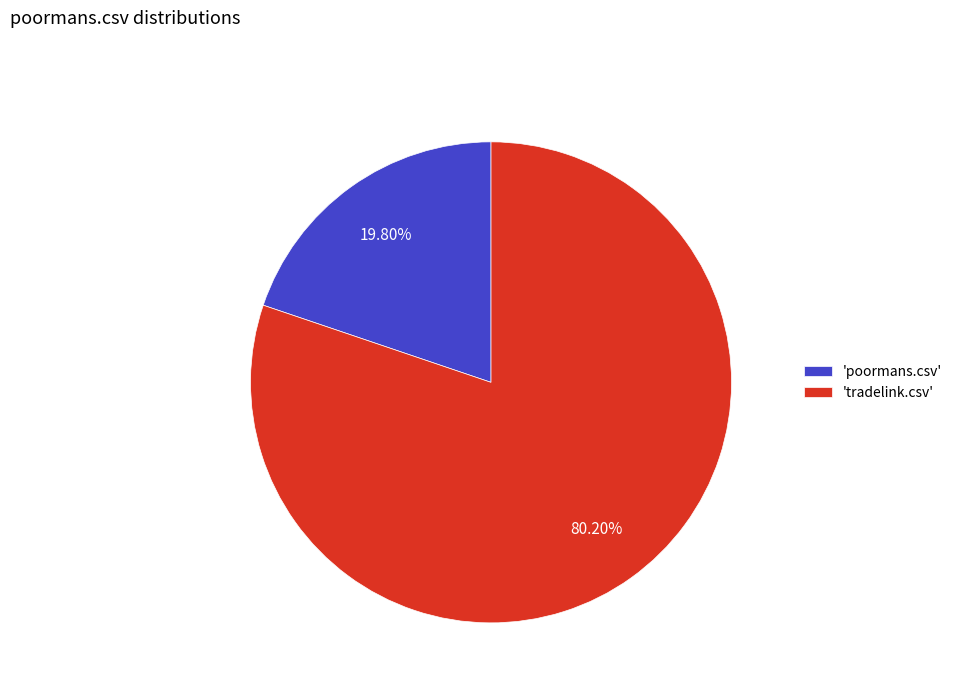

Is the sum of 'poormans.csv' and 'tradelink.csv' greater than half?

Yes